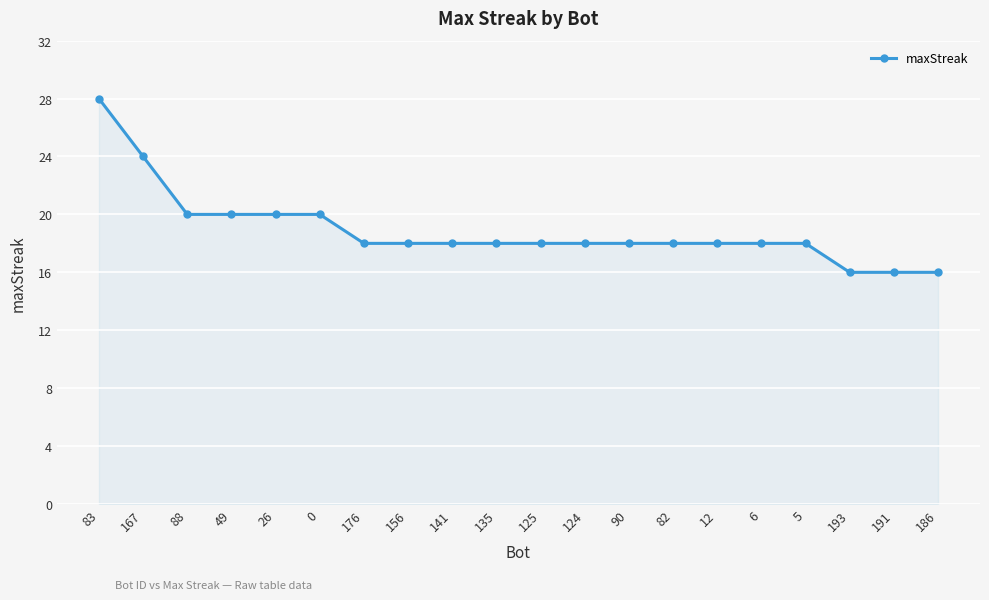

What is the average value?

19